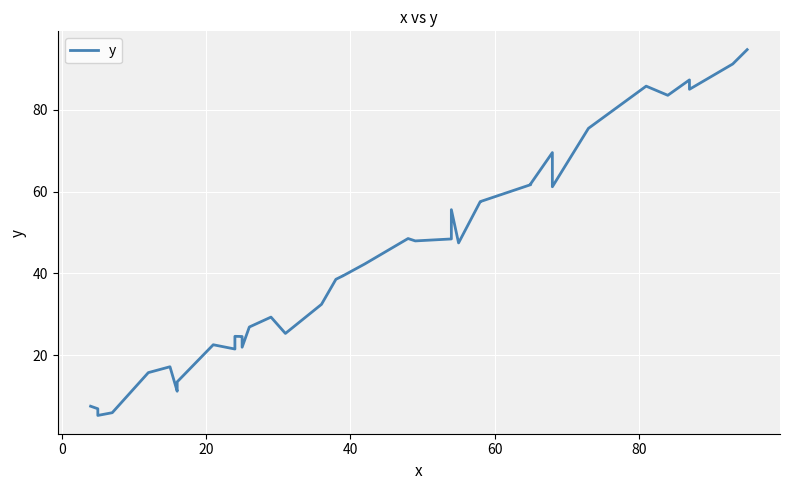

How many points are higher than both their immediate neighbors (excluding endpoints)?

10